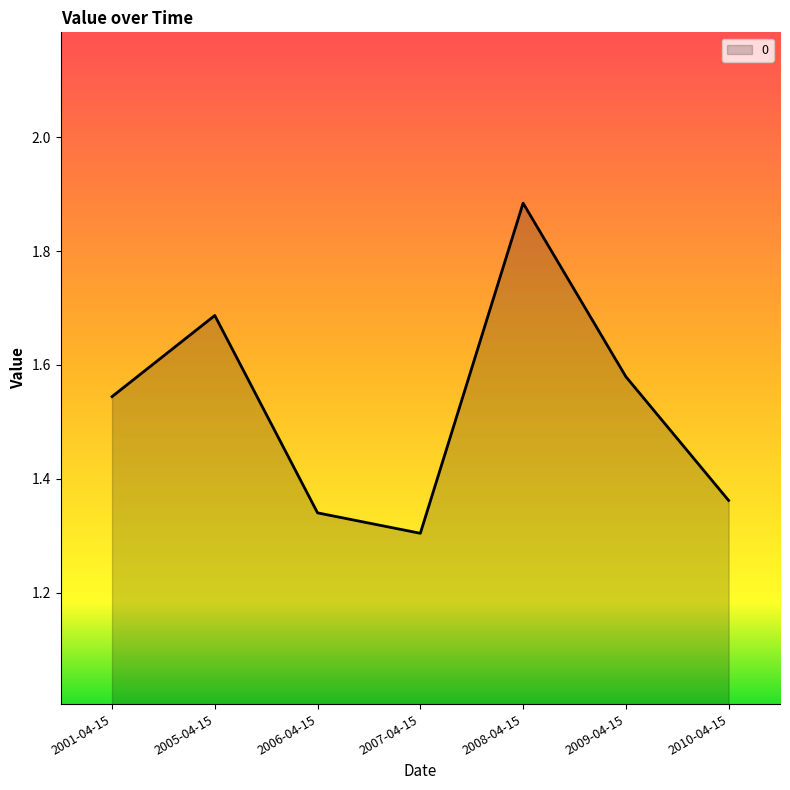

List the labels in order of value, largest first.

2008-04-15, 2005-04-15, 2009-04-15, 2001-04-15, 2010-04-15, 2006-04-15, 2007-04-15